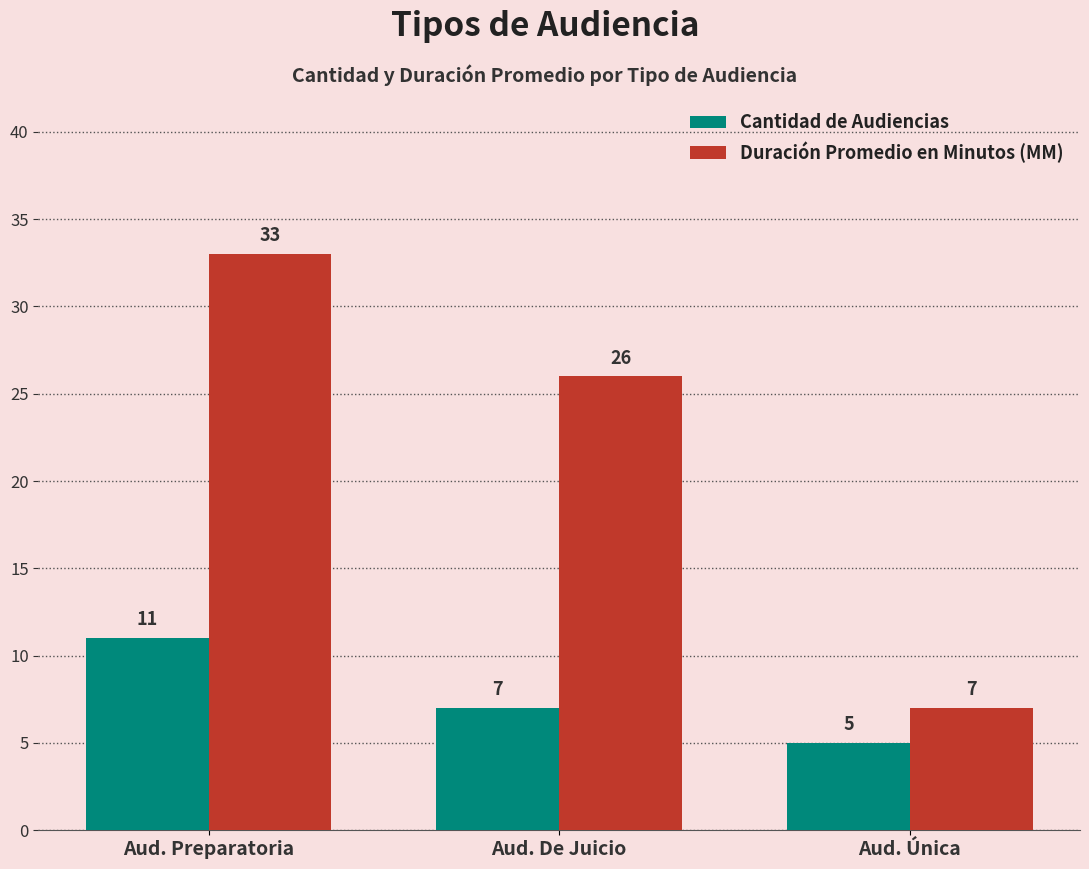

What is the greatest value displayed?

33